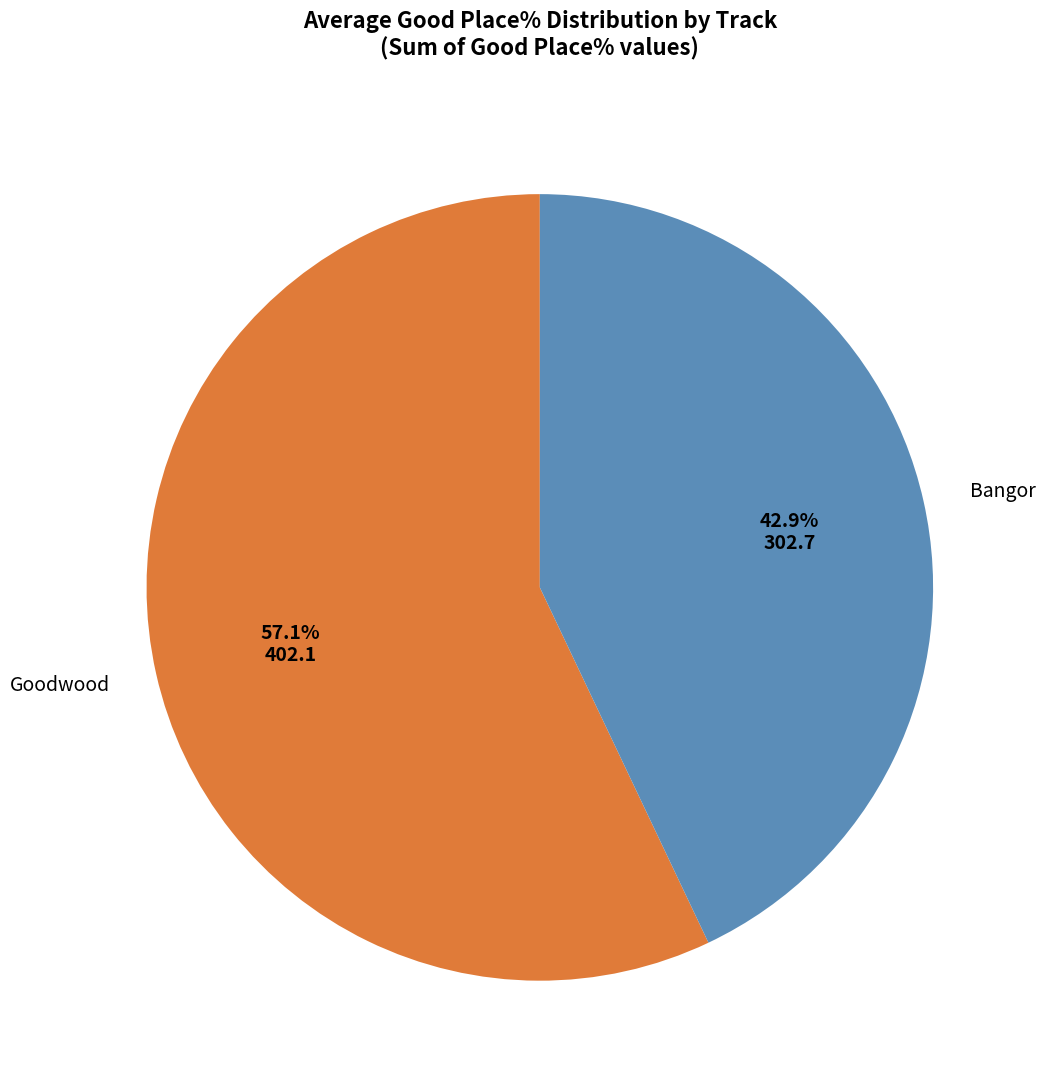

Rank the categories by value from highest to lowest.

Goodwood, Bangor